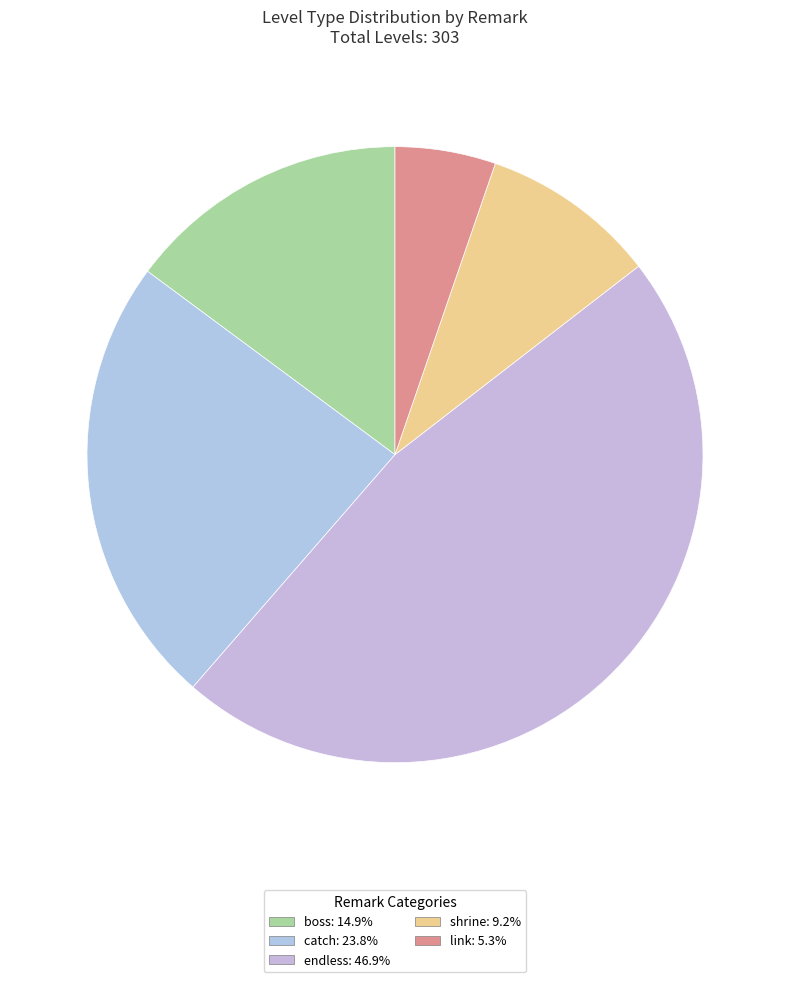

How many slices are in this pie chart?

5